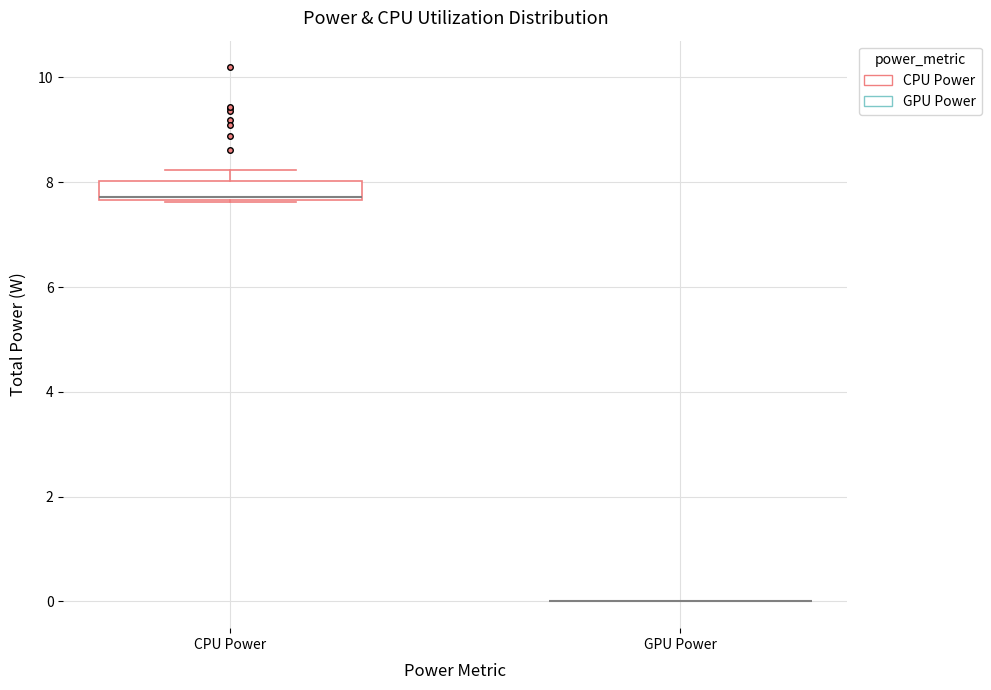

Reading left to right, read every box against the y-axis: the position of its median line, the range the box covers, and the ends of its whiskers. The values are not printed on the chart, so give them approximately, as read against the axis.

CPU Power: median 7.8, box 7.6 to 8.0, whiskers 7.6 to 8.2
GPU Power: box collapsed to a line at 0.0, whiskers 0.0 to 0.0